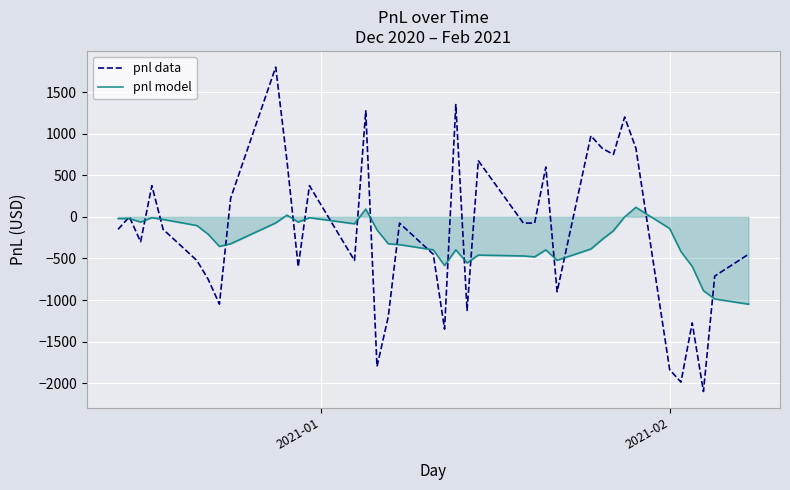

Which series has the widest spread of values?

pnl data